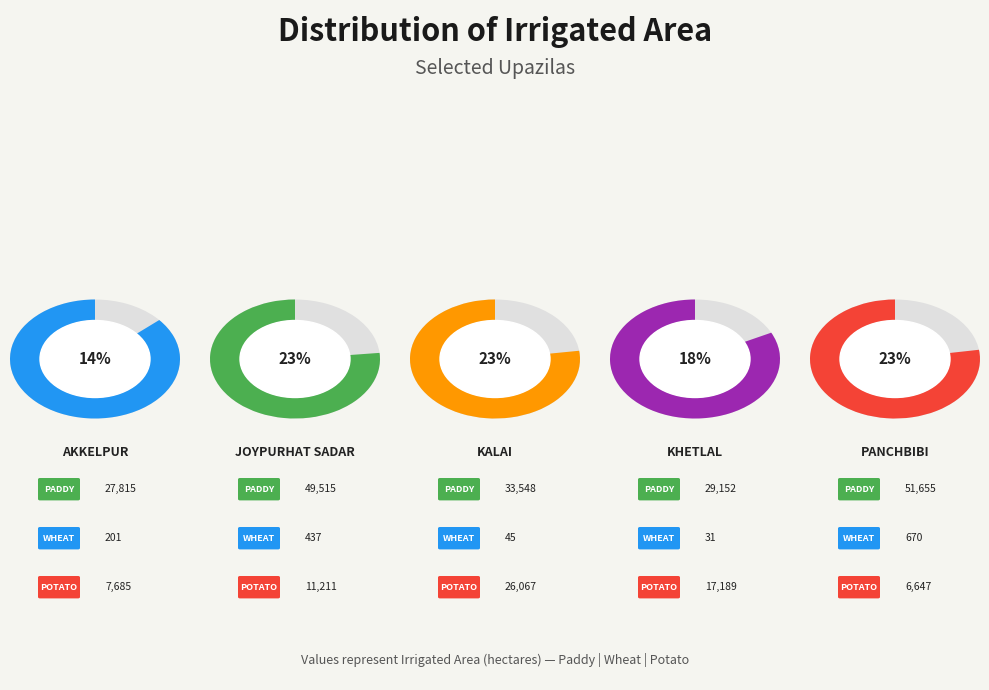

How many segments does this pie chart have?

5